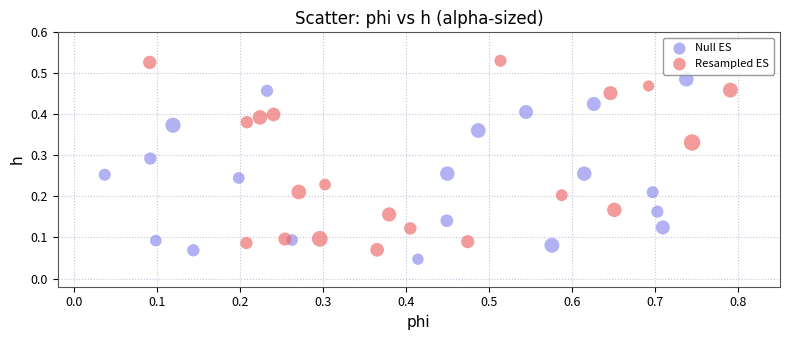

Which series has the widest spread of Y values?

Resampled ES